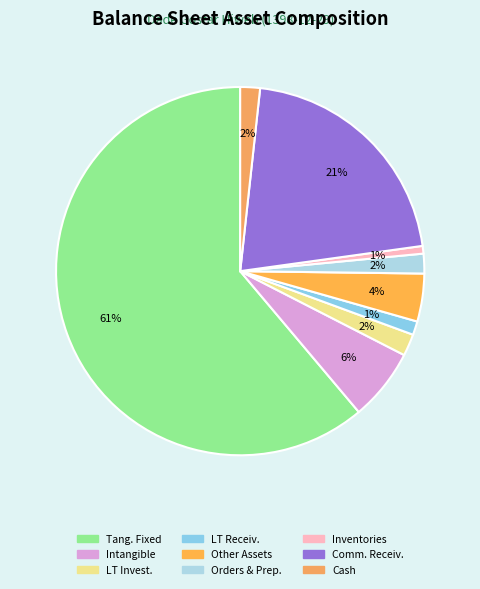

To the nearest percent, what is the average slice percentage?

11%